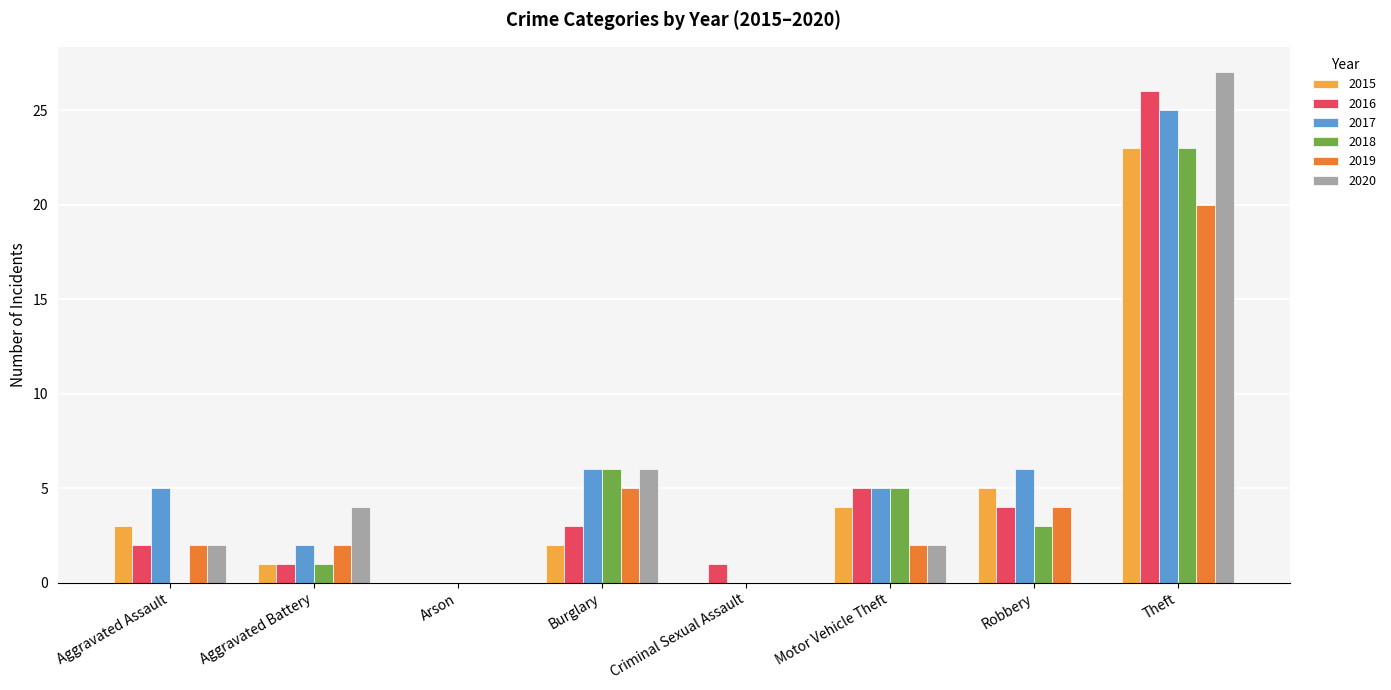

Between Aggravated Assault and Theft, which series saw the biggest shift?

2020